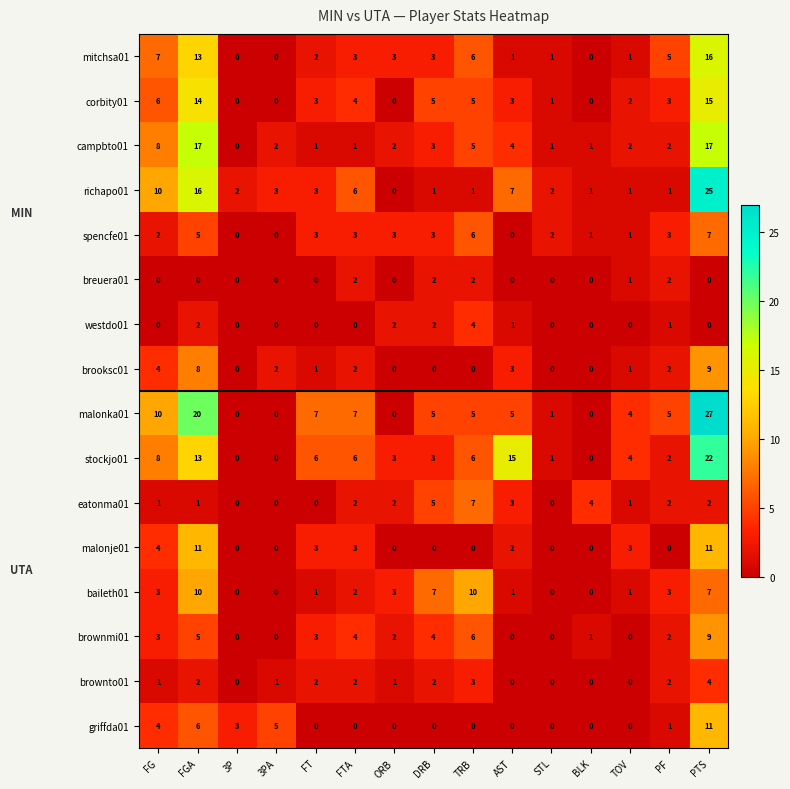

How many data points does each series have?

15